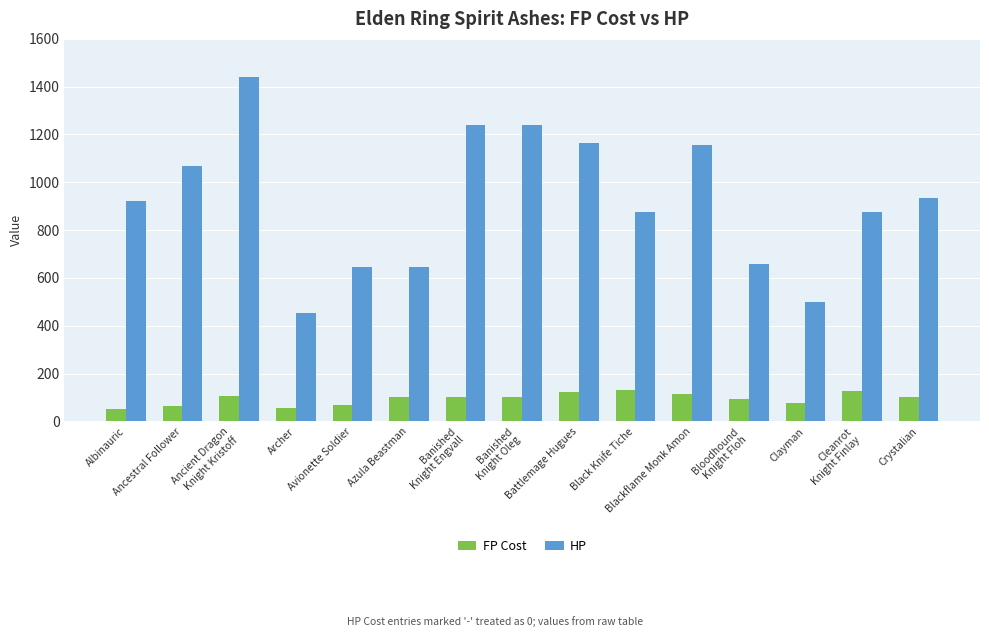

How many bars are there in total?

30